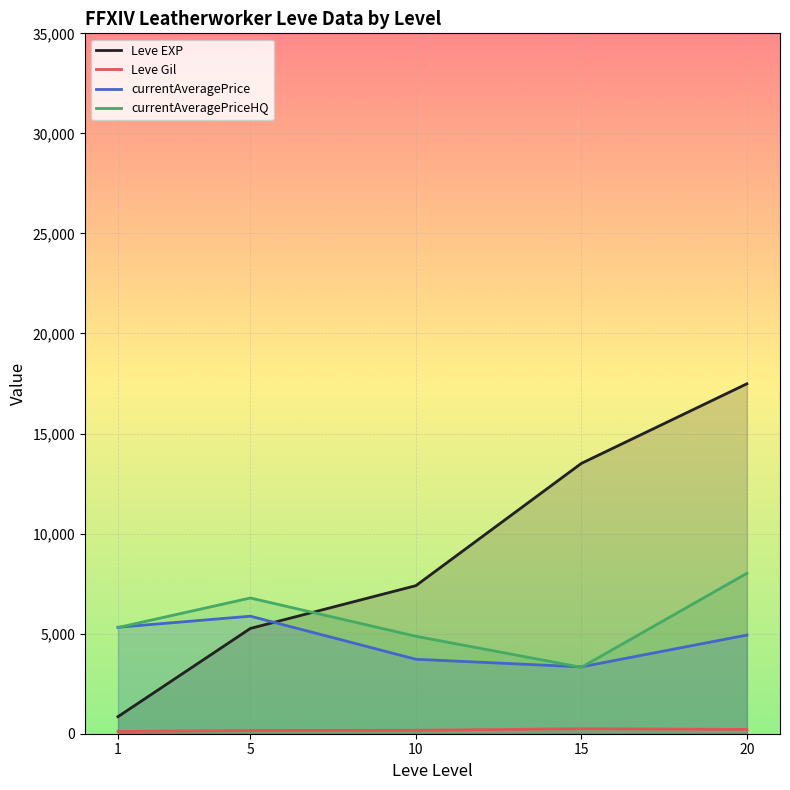

Rank the series at 1 from lowest to highest value.

Leve Gil, Leve EXP, currentAveragePriceHQ, currentAveragePrice